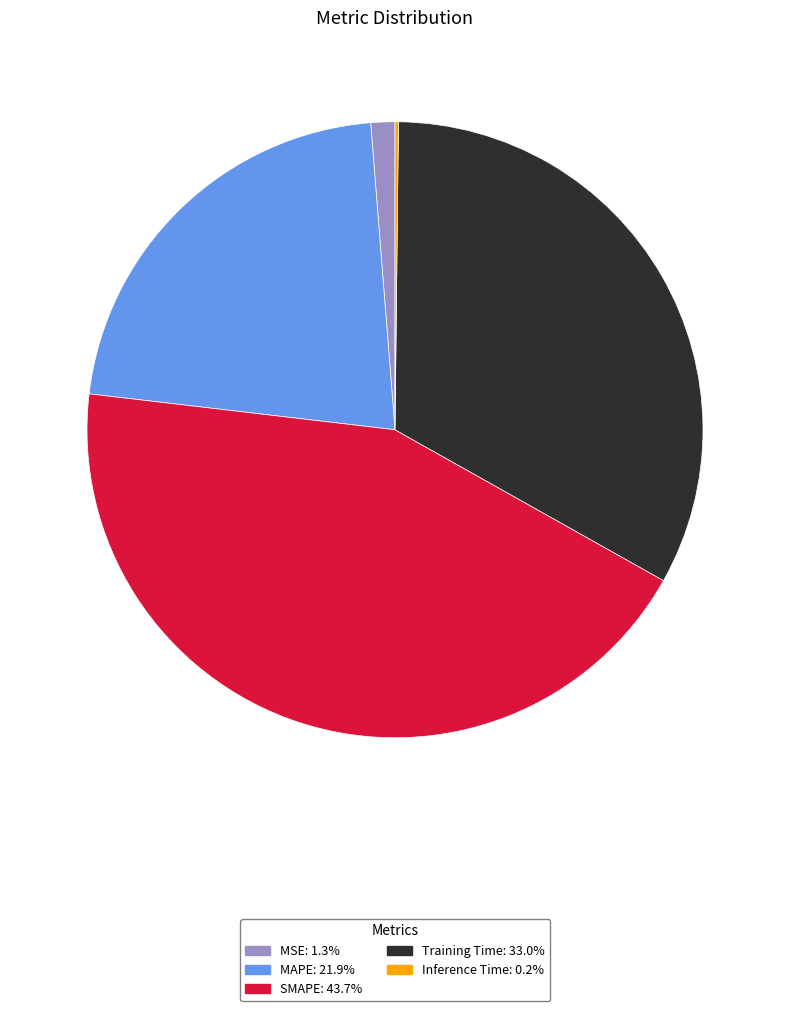

What is the largest slice in the pie chart?

SMAPE